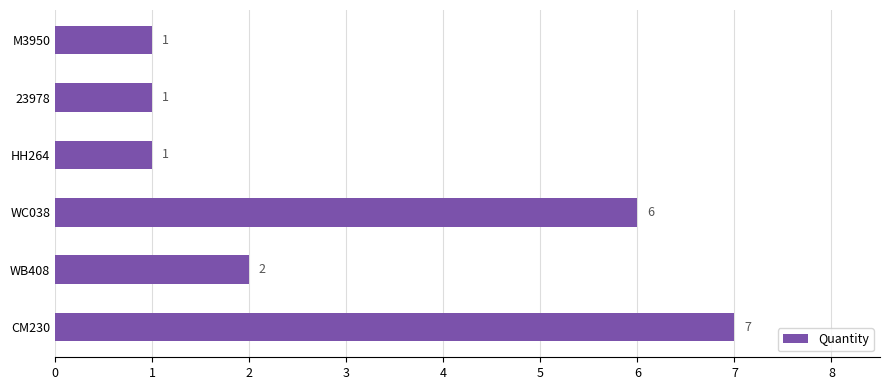

What is the change in value from WB408 to CM230?

+5